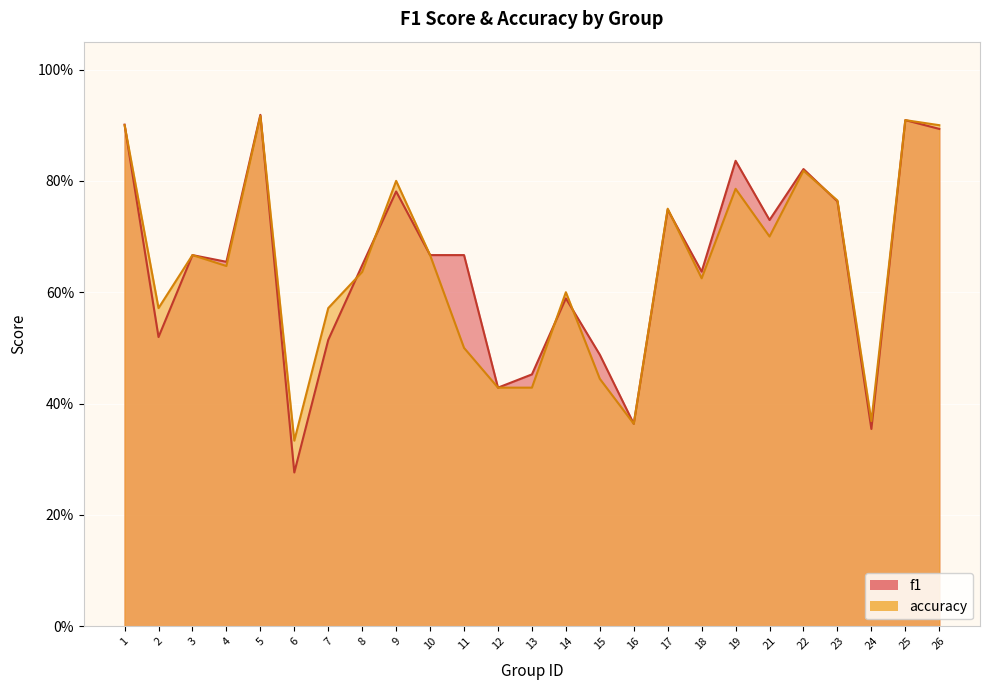

True or false: f1 and accuracy intersect in this chart.

True